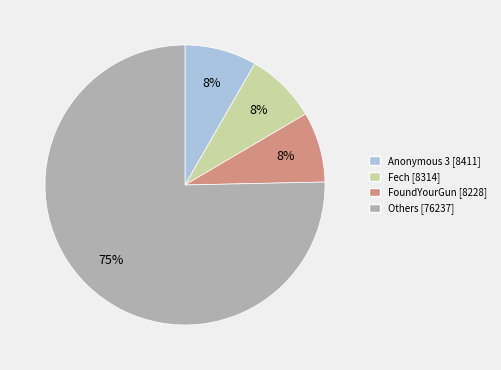

Combined, do FoundYourGun [8228] and Fech [8314] account for over 50%?

No